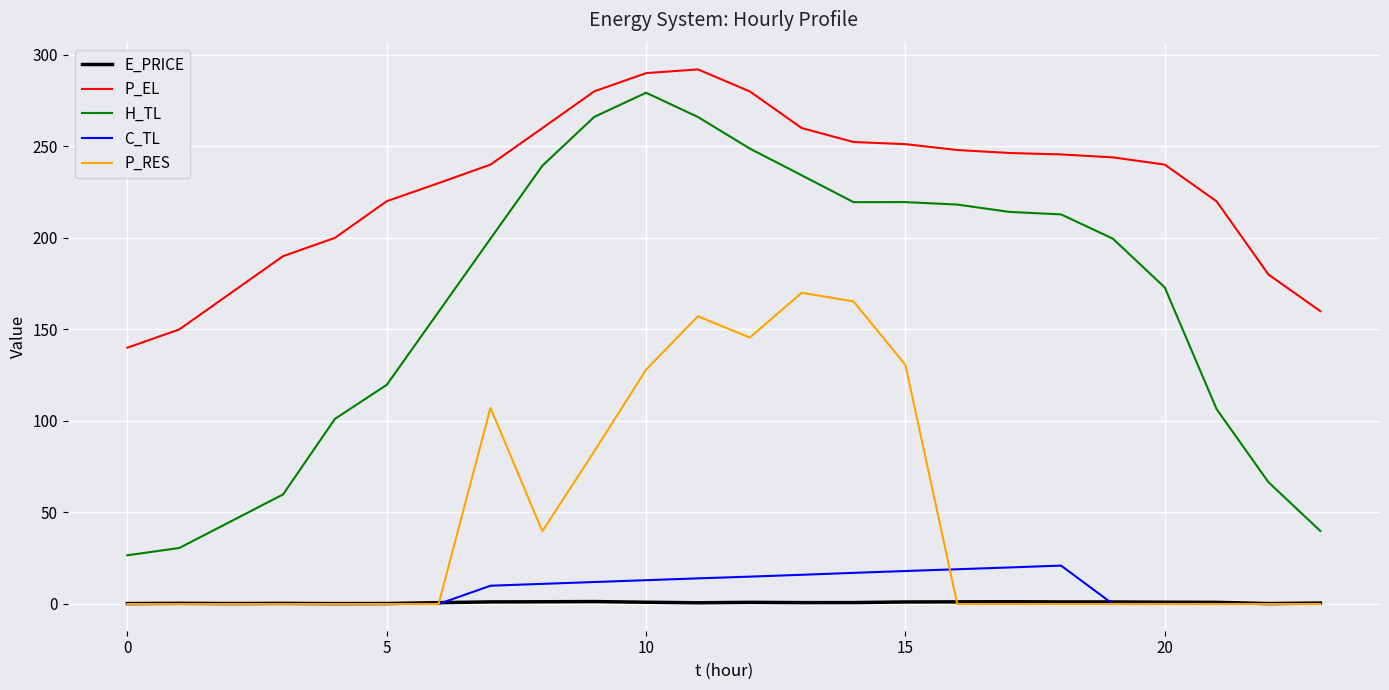

What is the greatest value displayed?

292.0